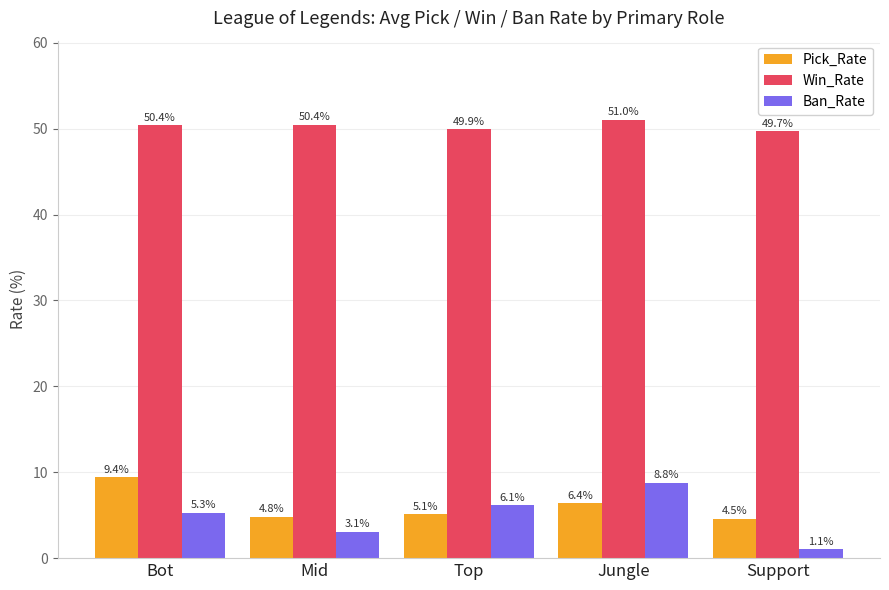

At which label does Ban_Rate first exceed 5?

Bot